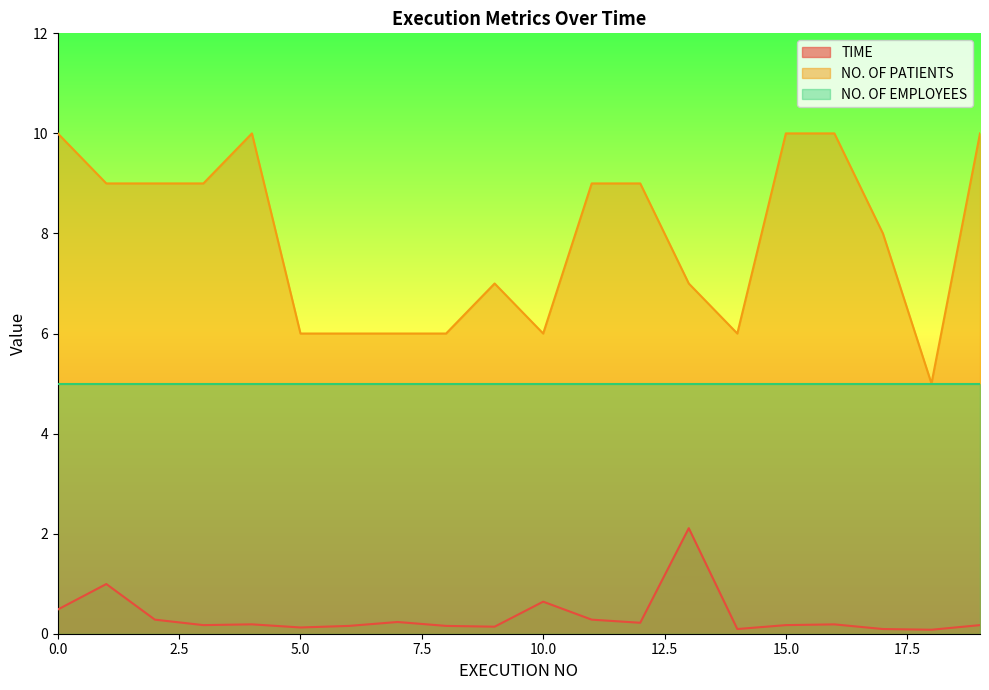

True or false: TIME has a value of 0.1 at 14.

True